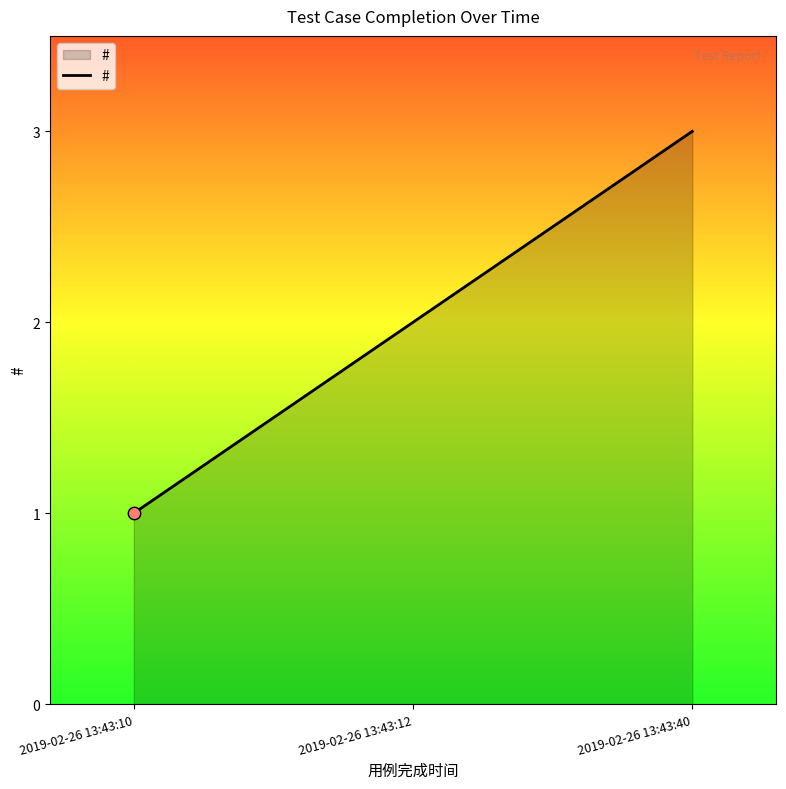

Approximately how many times larger is the value at 2019-02-26 13:43:12 compared to 2019-02-26 13:43:10?

2.0